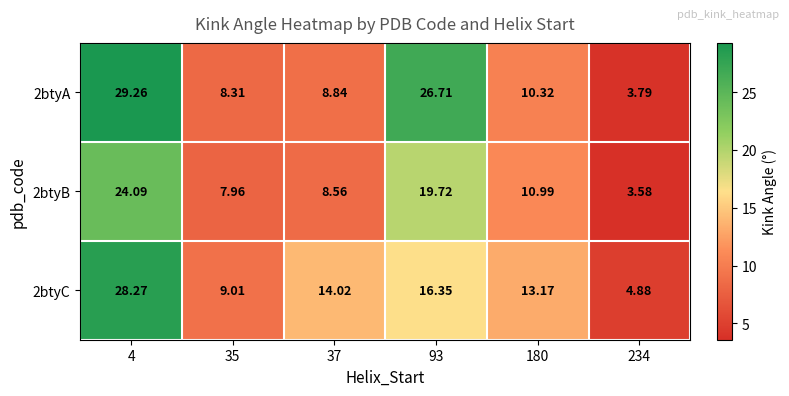

Is the value of 2btyB at 35 greater than the value of 2btyC at 180?

No